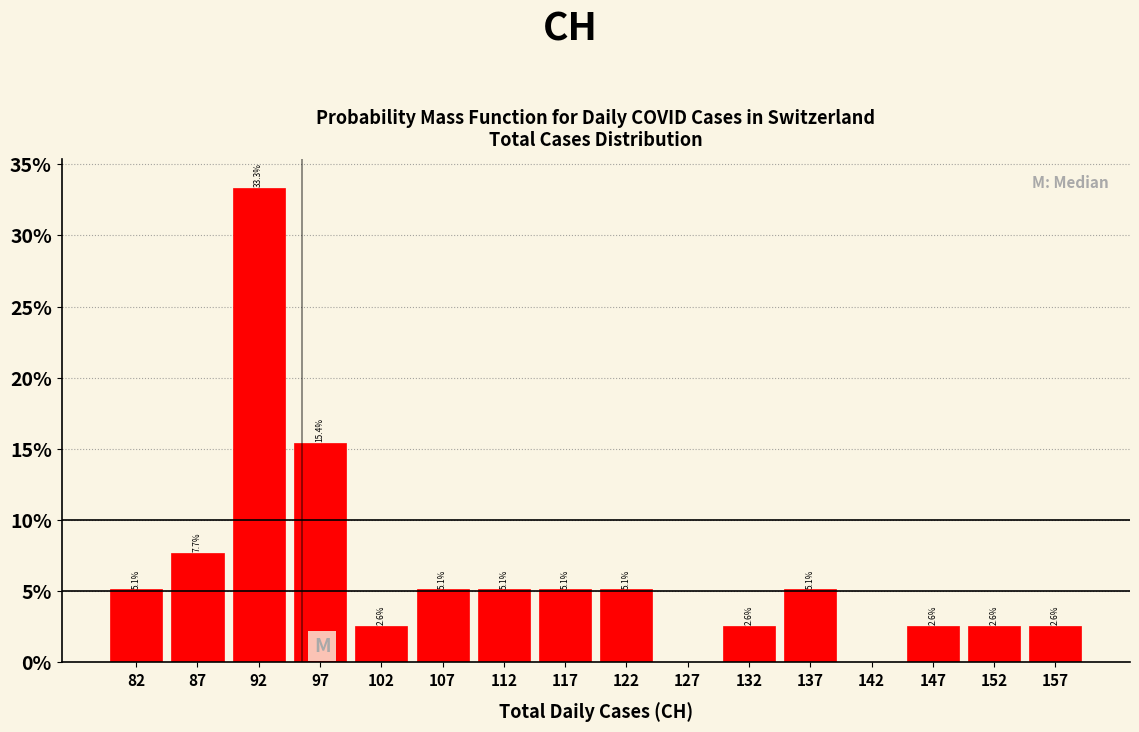

Which range on the x-axis has the tallest bar?

90 to 95